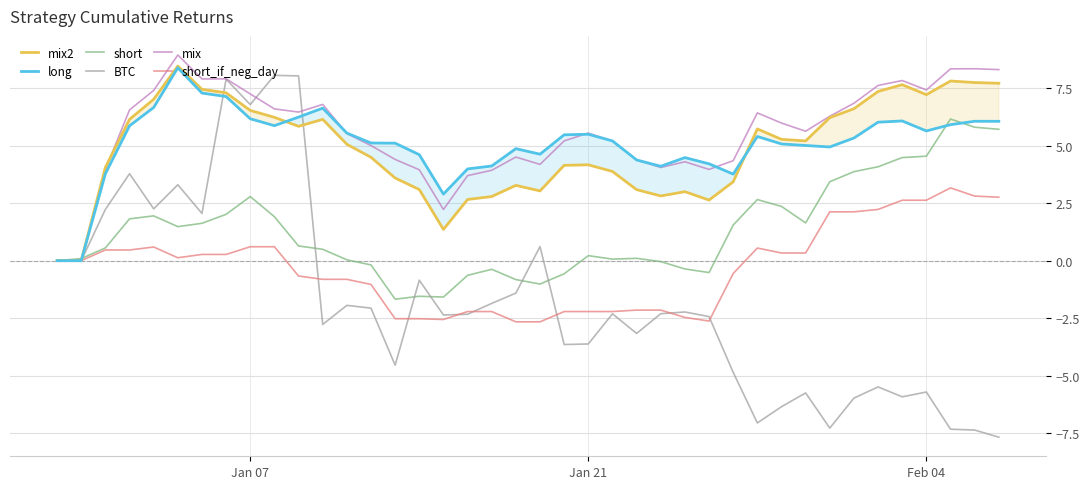

List the series in order of their peak value, highest first.

mix, mix2, long, BTC, short, short_if_neg_day